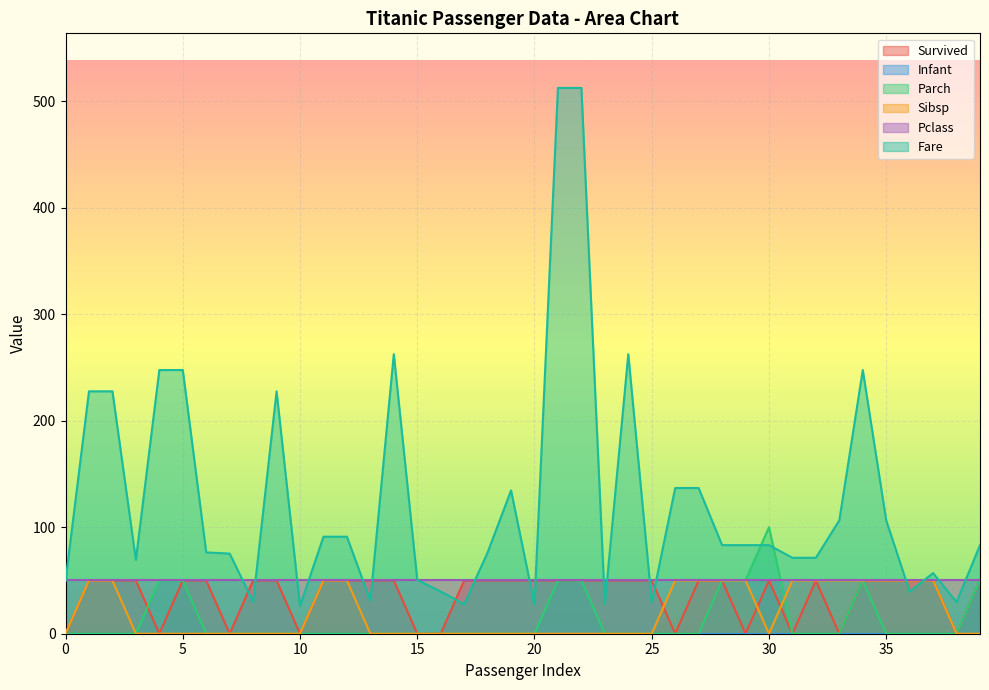

Rank the categories by Sibsp value from highest to lowest.

1, 2, 11, 12, 26, 27, 28, 29, 31, 32, 33, 34, 35, 36, 37, 0, 3, 4, 5, 6, 7, 8, 9, 10, 13, 14, 15, 16, 17, 18, 19, 20, 21, 22, 23, 24, 25, 30, 38, 39